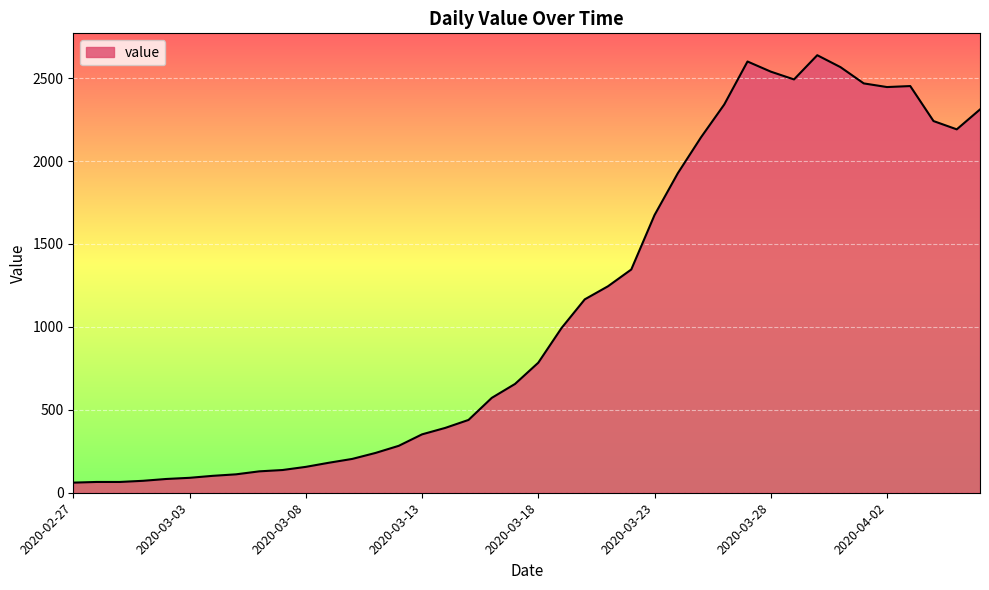

What is the sum of all values?

44951